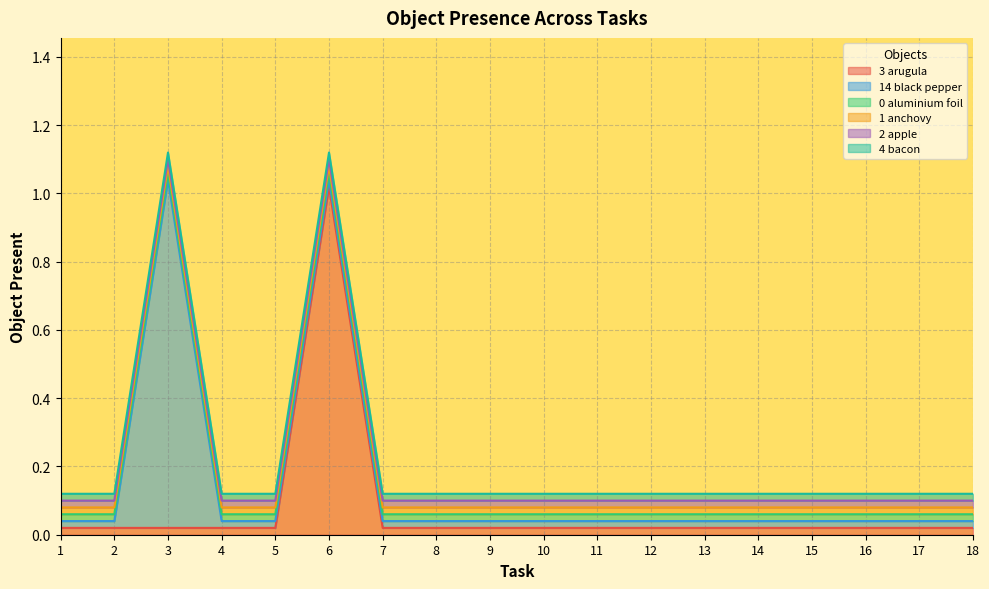

List the labels in order of Object_14_black pepper value, smallest first.

1, 2, 4, 5, 6, 7, 8, 9, 10, 11, 12, 13, 14, 15, 16, 17, 18, 3